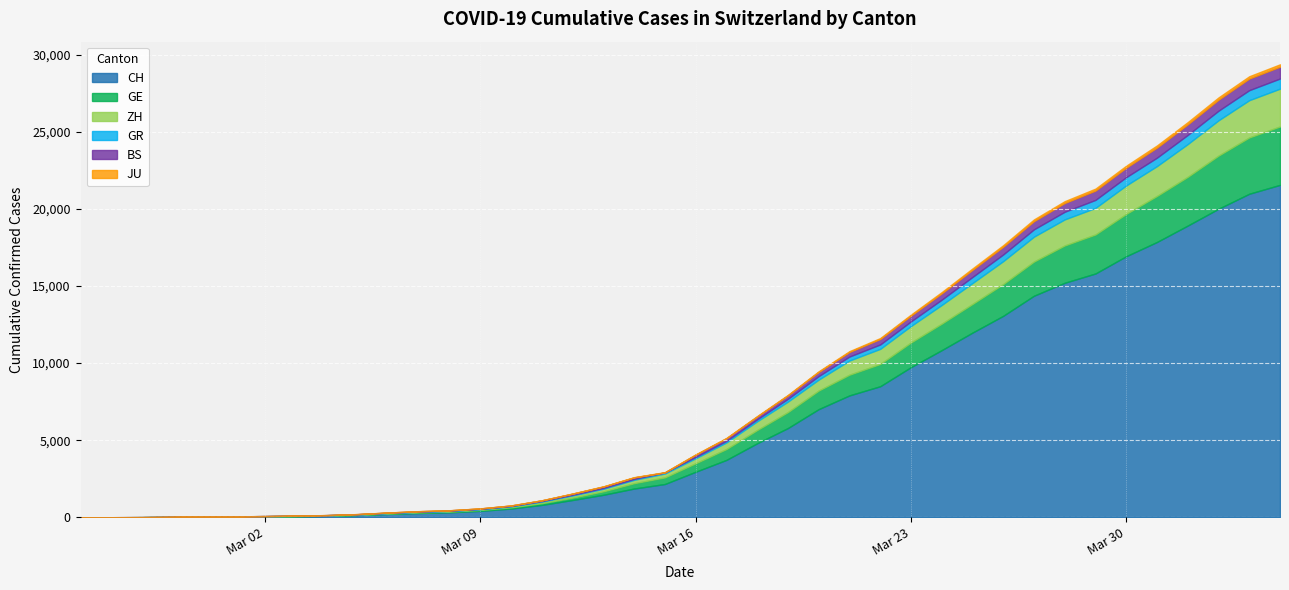

Where is ZH nearest to the value 1225?

2020-03-24